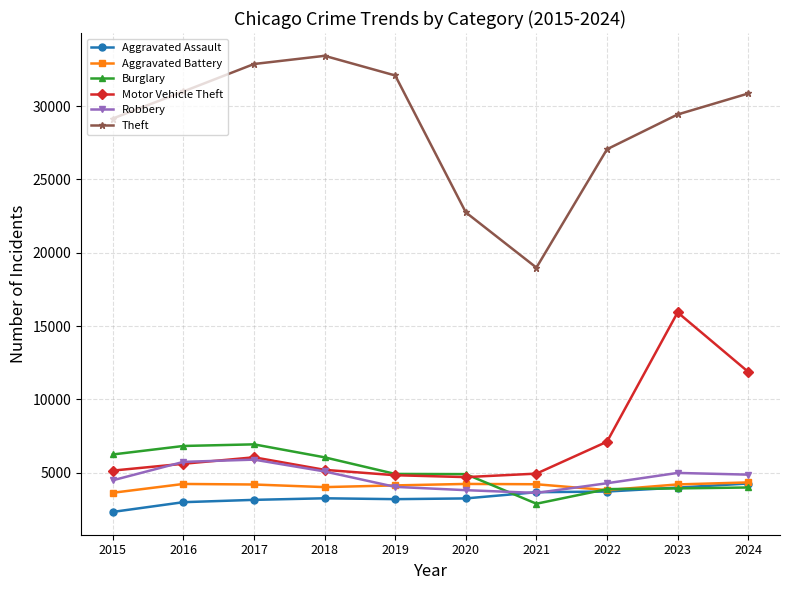

Which series has the largest range (max minus min)?

Theft